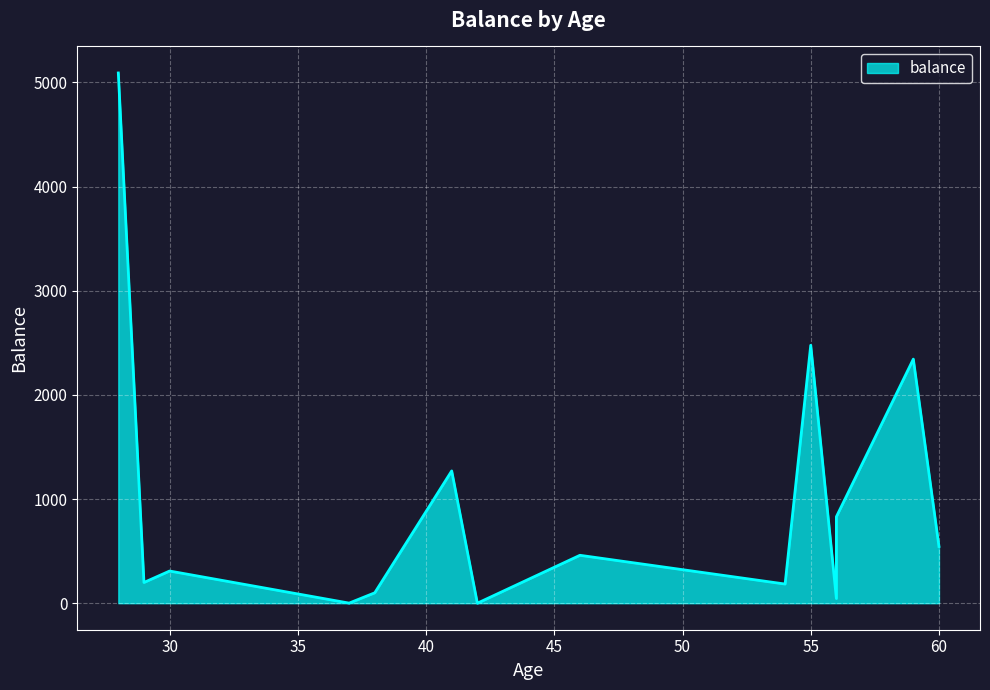

Reading left to right, what are all the values shown in this chart?

5090	199	309	1	100	1270	0	460	184	2476	45	830	2343	545